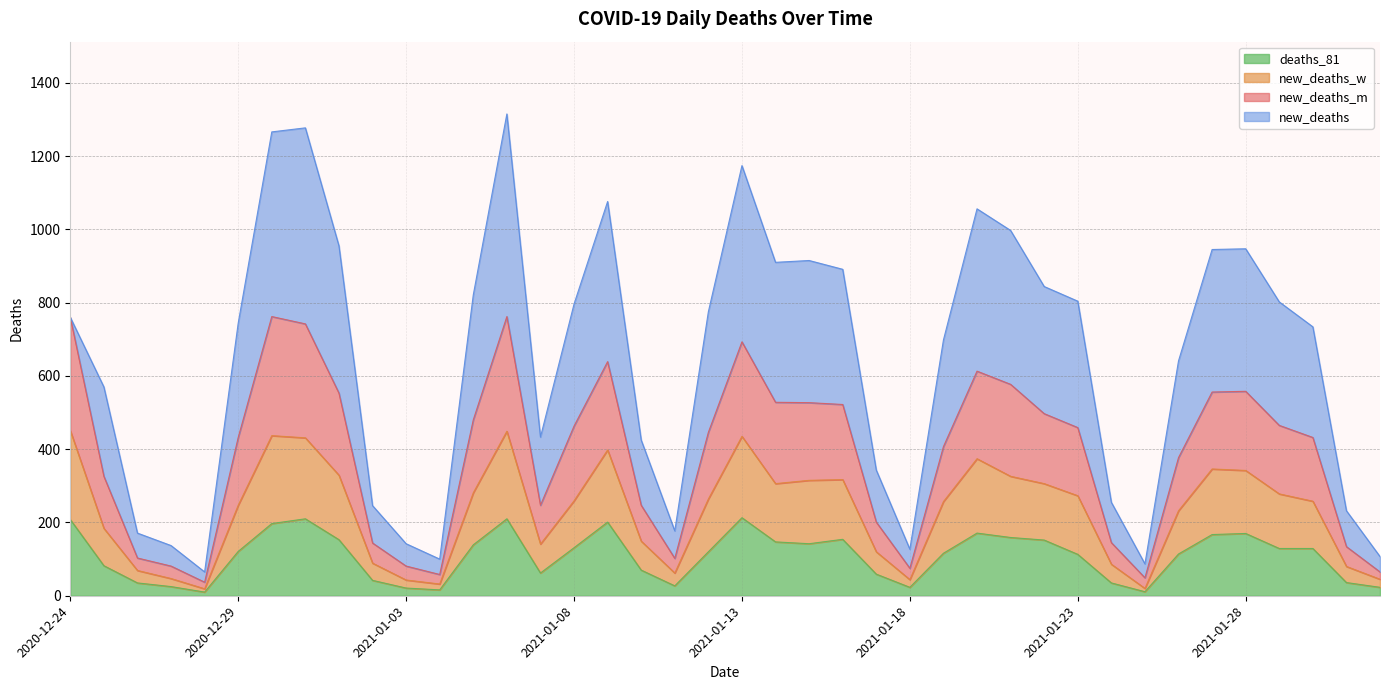

Is it true that new_deaths_w equals 149 at 2021-01-10?

True